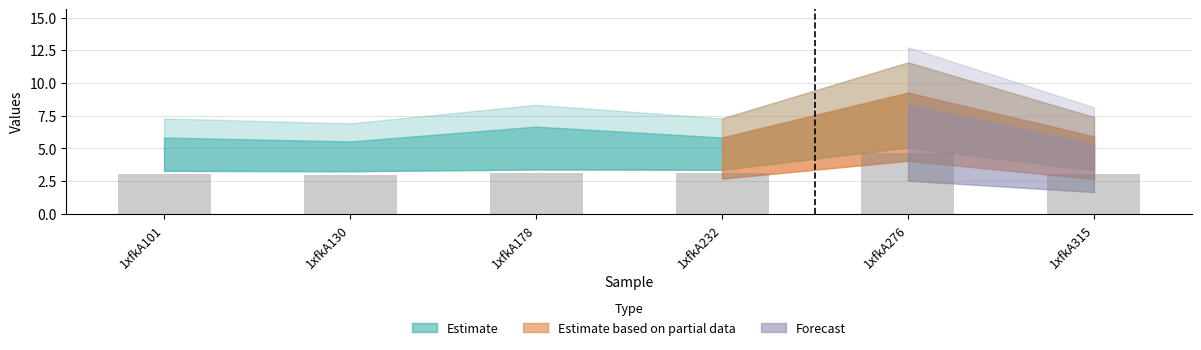

Is it true that the value at 1xfkA130 is 4.5?

False